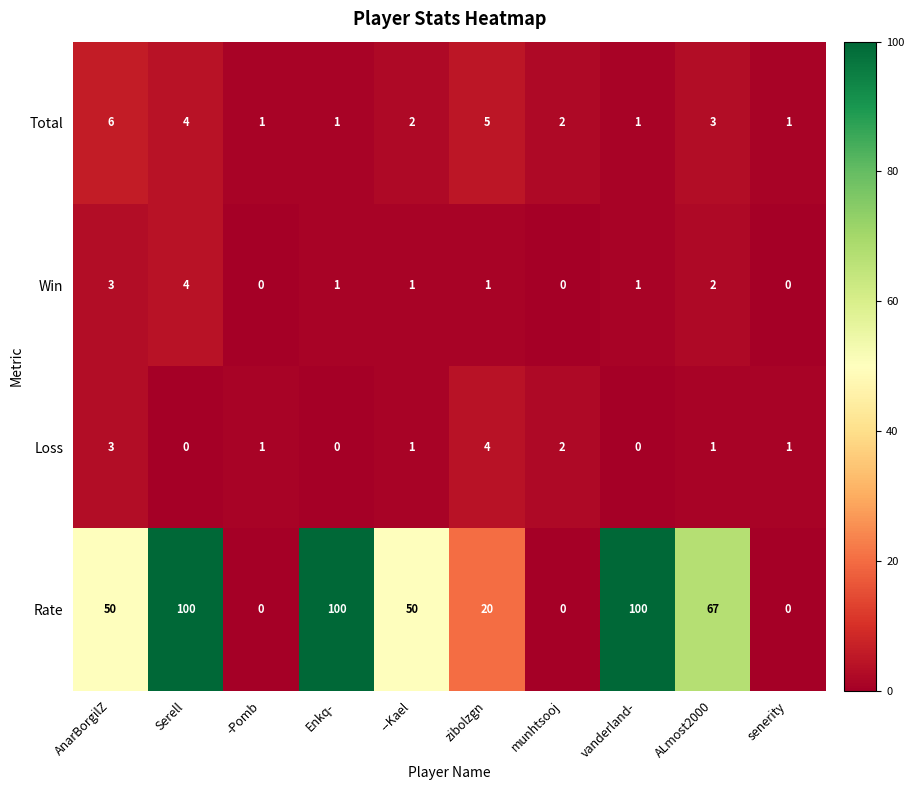

Count the Rate values in the range 0 to 100.

10